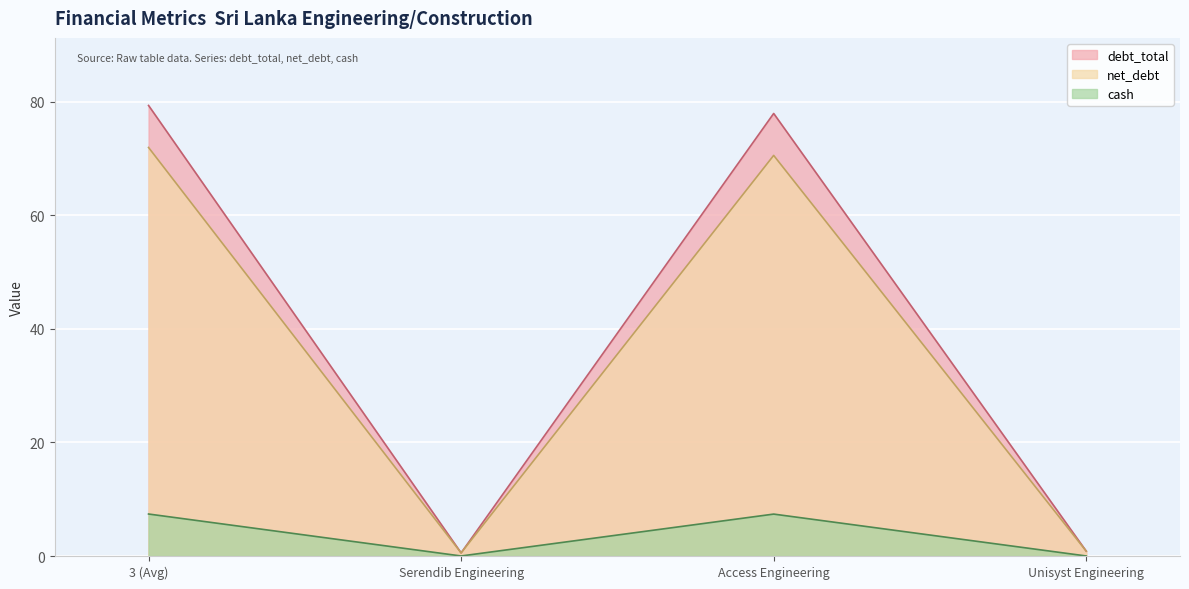

What is the sum of the debt_total values at 3 (Avg) and Unisyst Engineering?

80.2